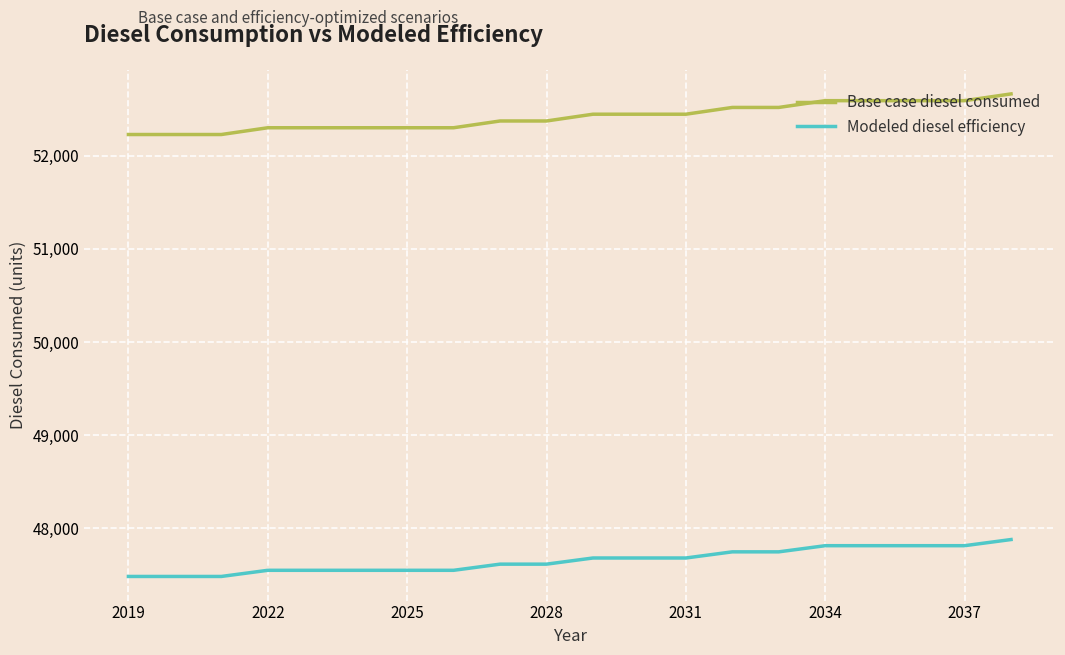

What is the lowest value of the Modeled diesel efficiency series?

47481.2